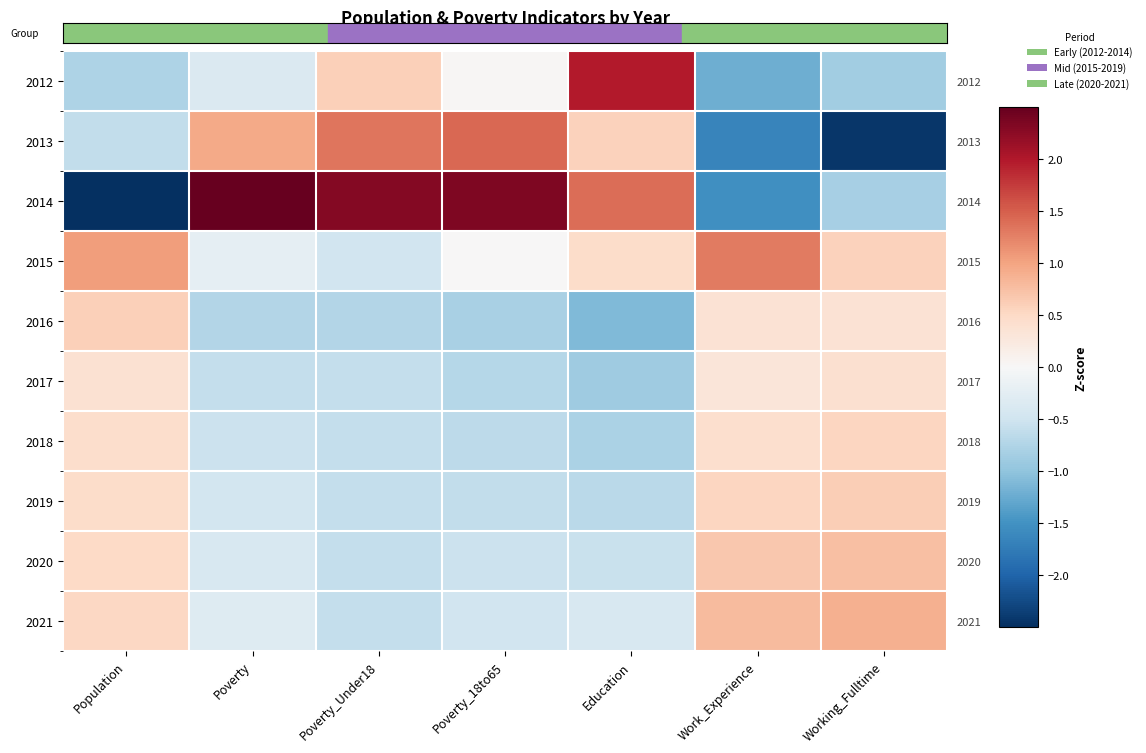

At which label does 2019 first exceed 0?

Population